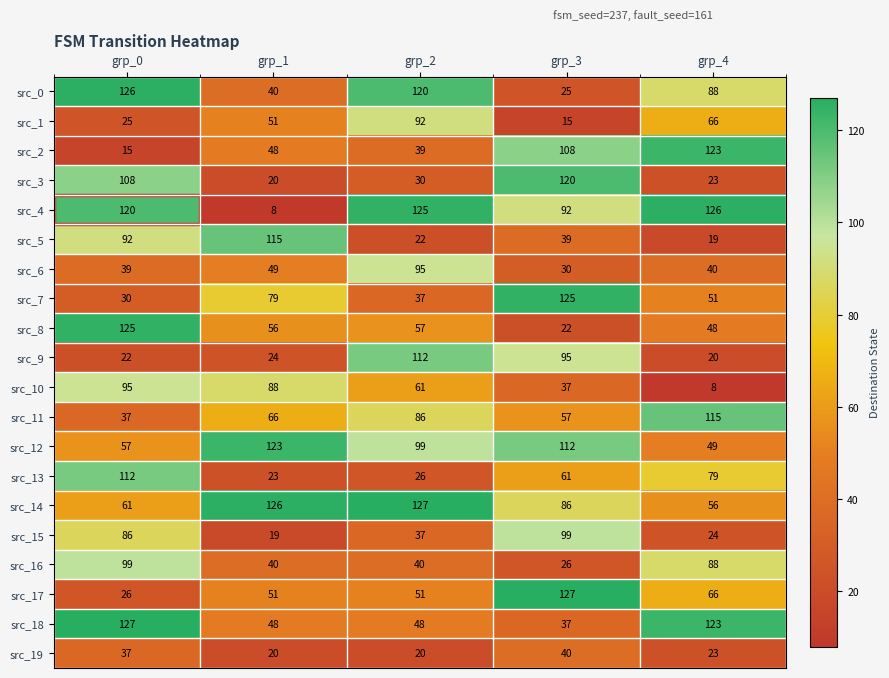

Which category has the lowest value in the src_13 series?

grp_1